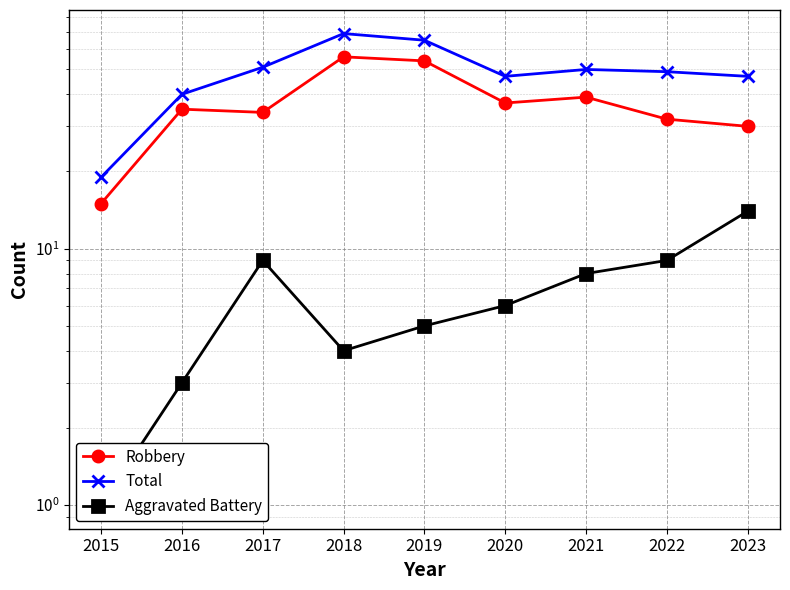

What is the difference between the second highest and minimum values in the Total series?

46